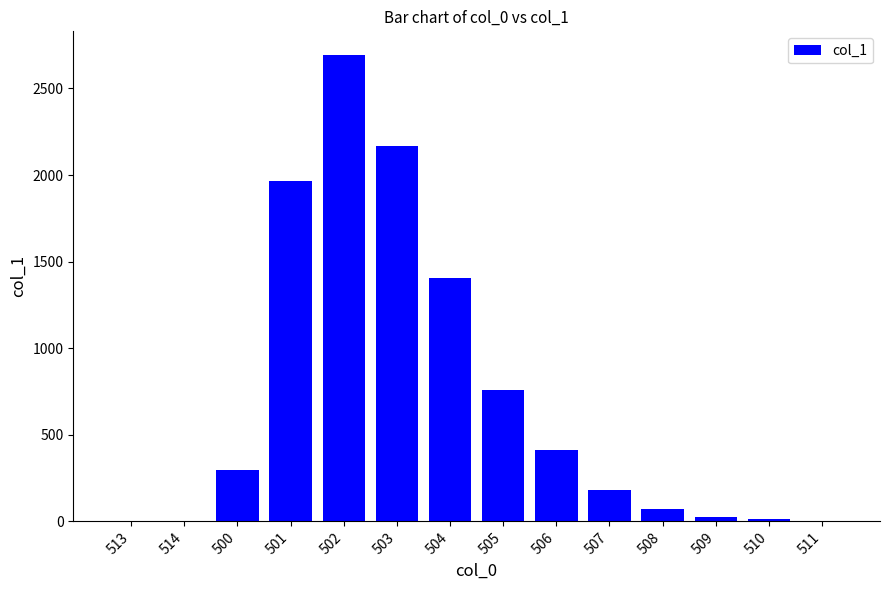

What is the change in value from 504 to 510?

-1393